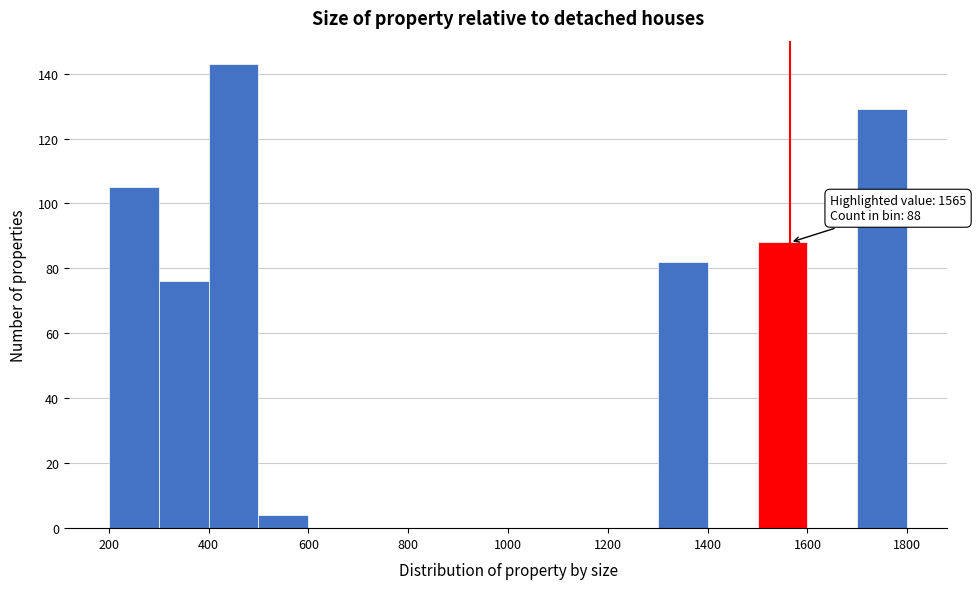

Over which range of the x-axis is the bar tallest?

400 to 500